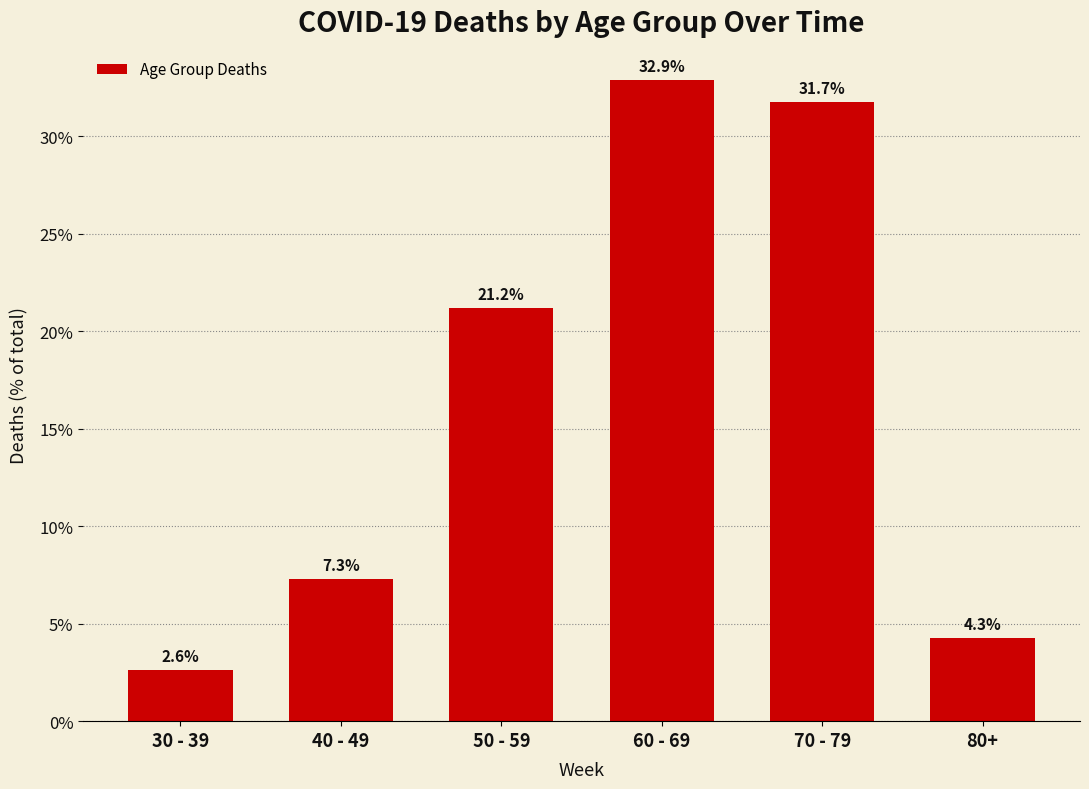

At which category does the chart reach its minimum across all series?

30 - 39